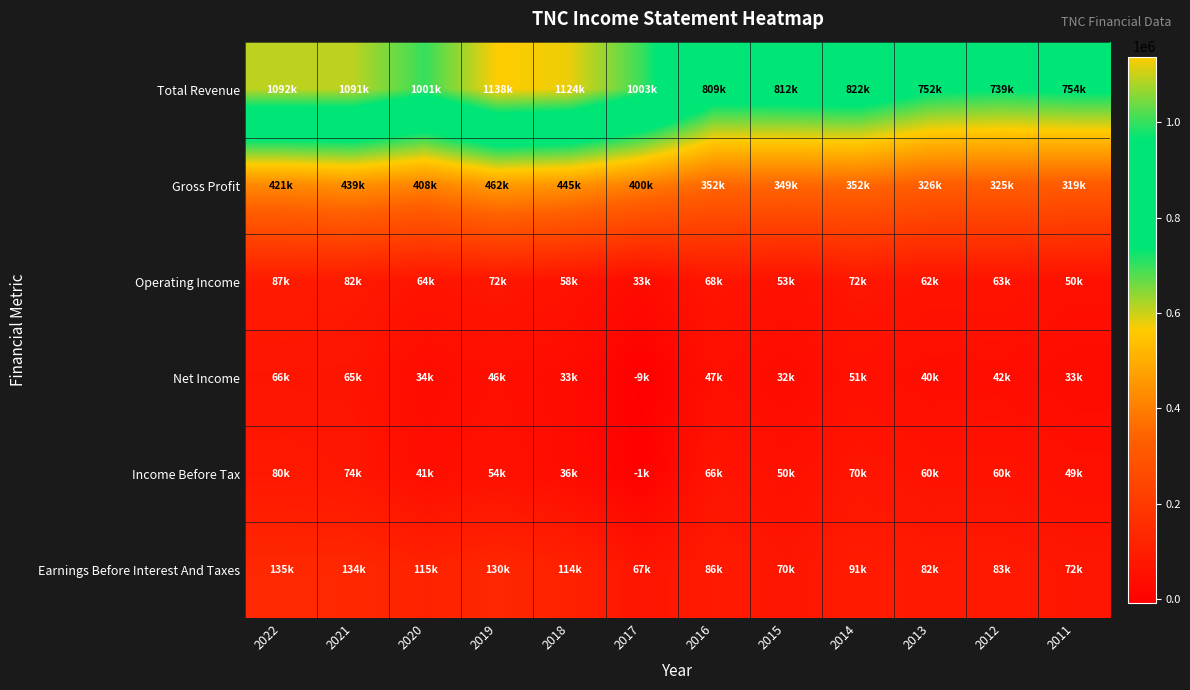

Which series has the largest range (max minus min)?

Total Revenue